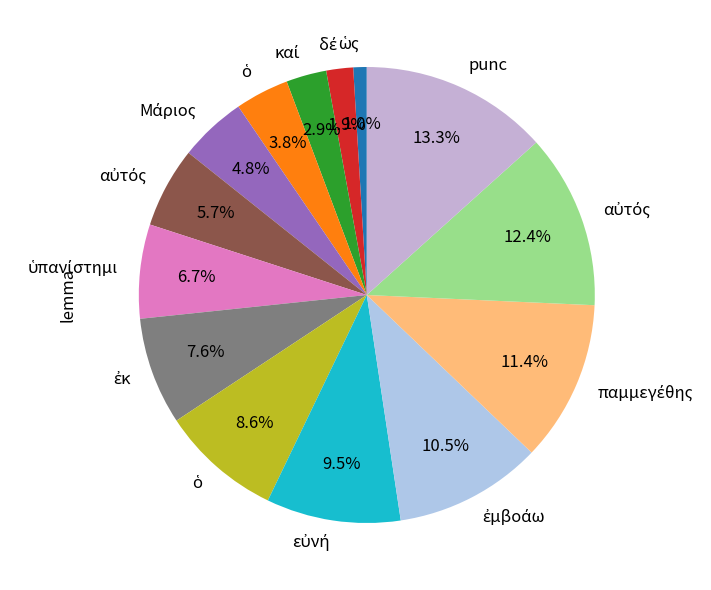

Count the number of slices in the pie.

14